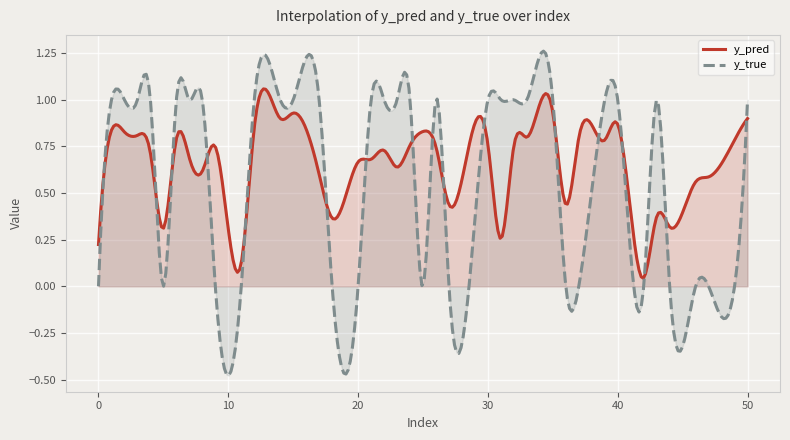

List the series in order of their peak value, highest first.

y_true, y_pred